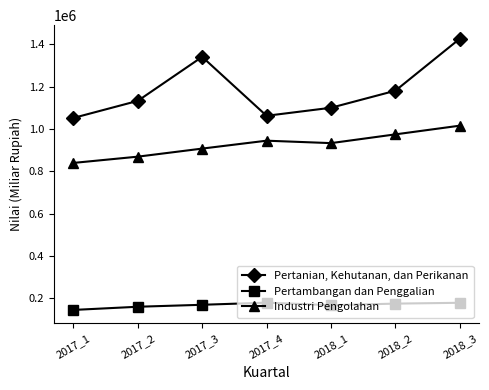

What is the value of the Pertanian, Kehutanan, dan Perikanan point at the 1st from the left?

1052342.7